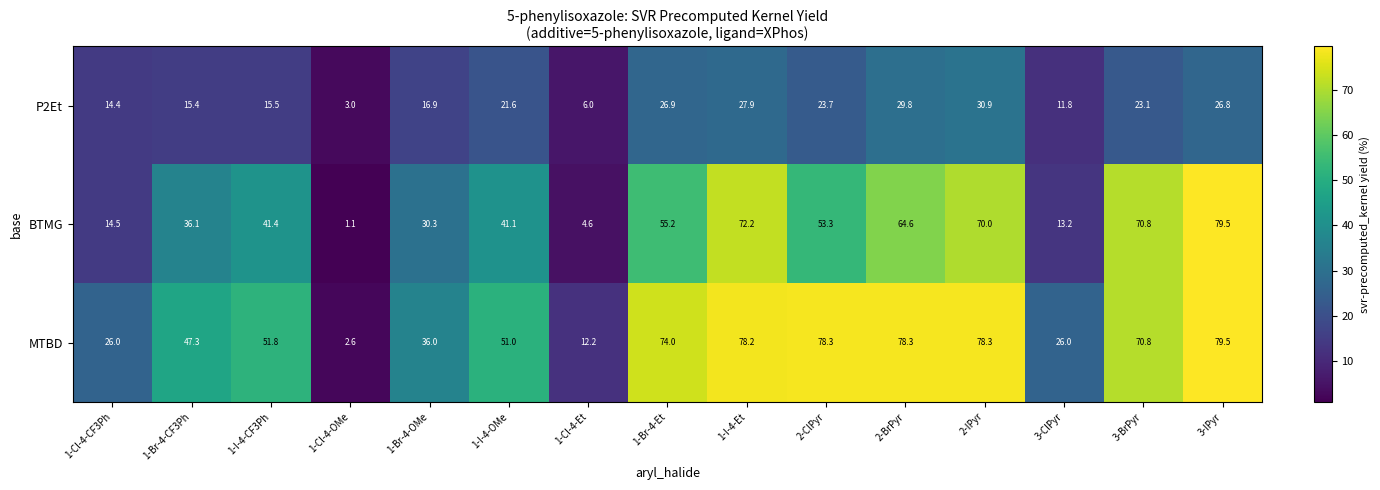

At how many categories does at least one series exceed 32?

11